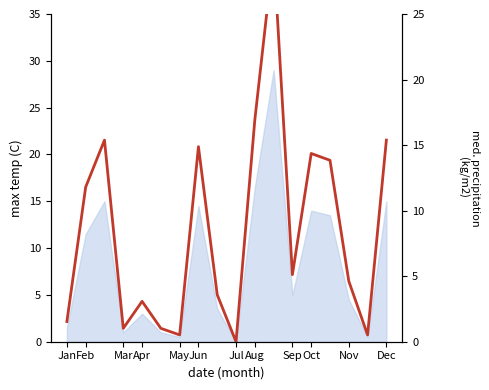

What is the difference between the values at 16 and Feb?

11.3